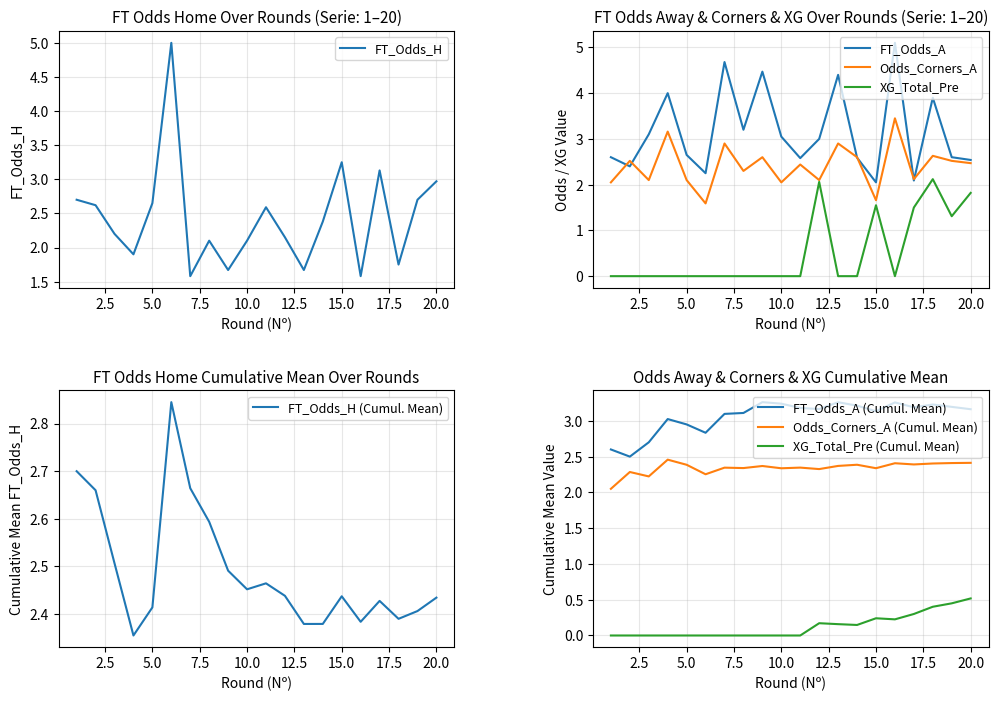

Where does the FT_Odds_A series first go above 3?

3